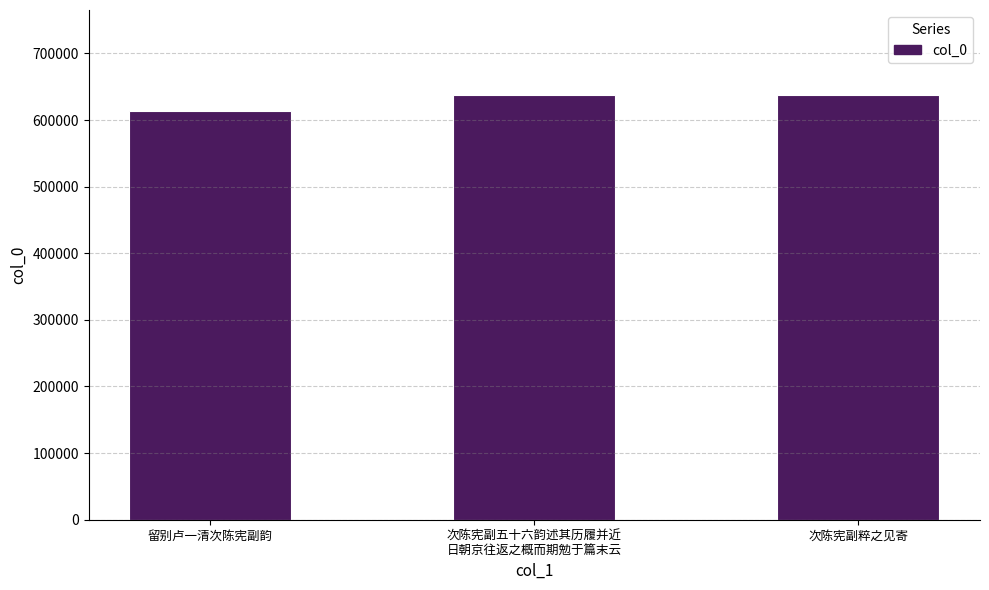

What is the approximate value at 留别卢一清次陈宪副韵, to the nearest 100?

613700